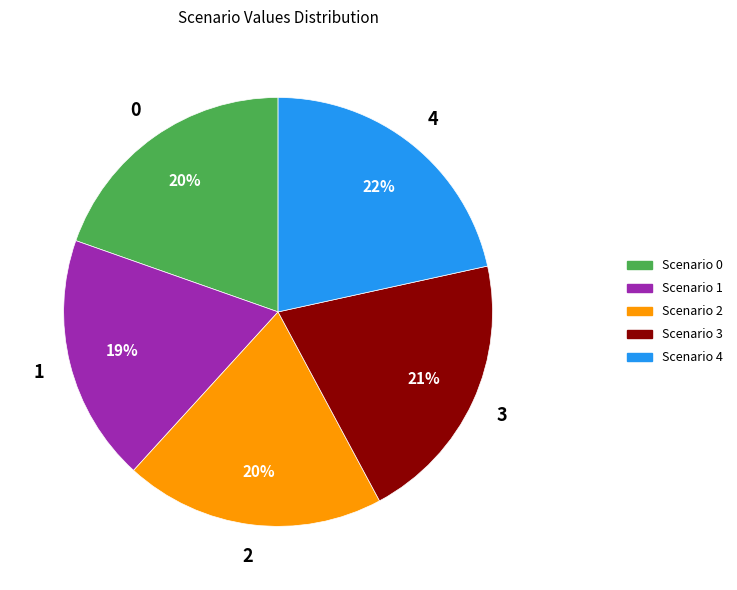

To the nearest percent, what percentage of the pie is Scenario 3?

21%